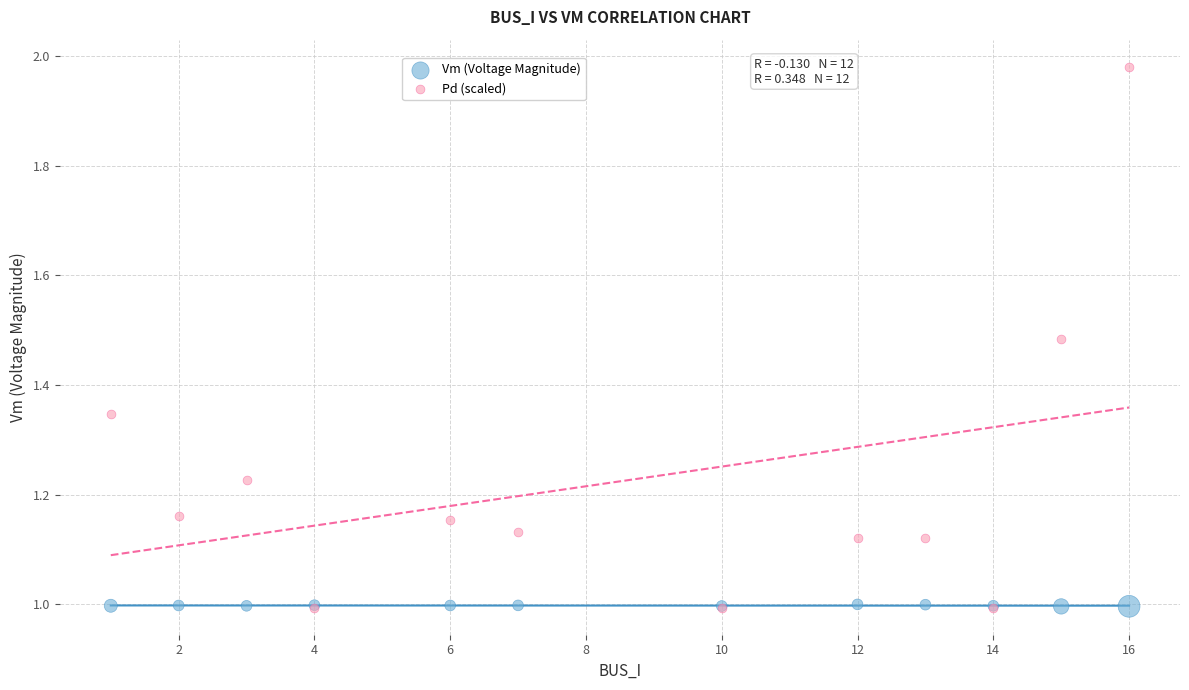

Which series has the widest spread of Y values?

Pd (scaled)